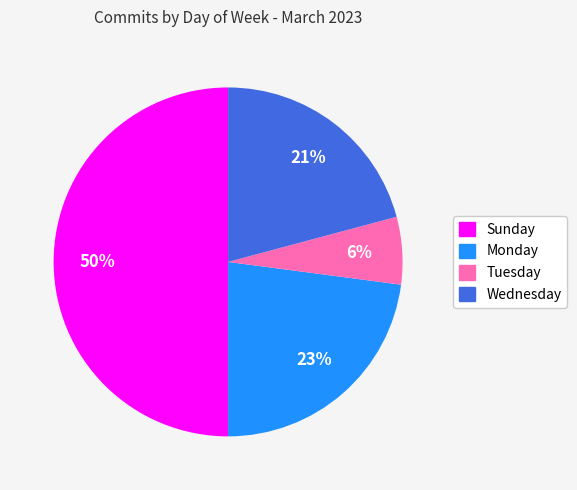

To the nearest percent, what is the difference between the largest and smallest slice percentages?

44%